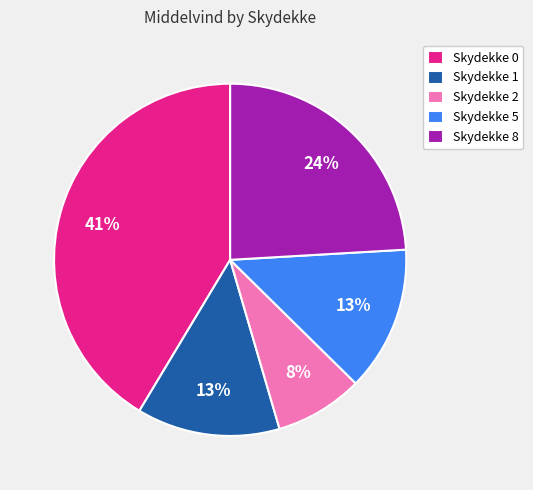

Which slice is the smallest?

Skydekke 2